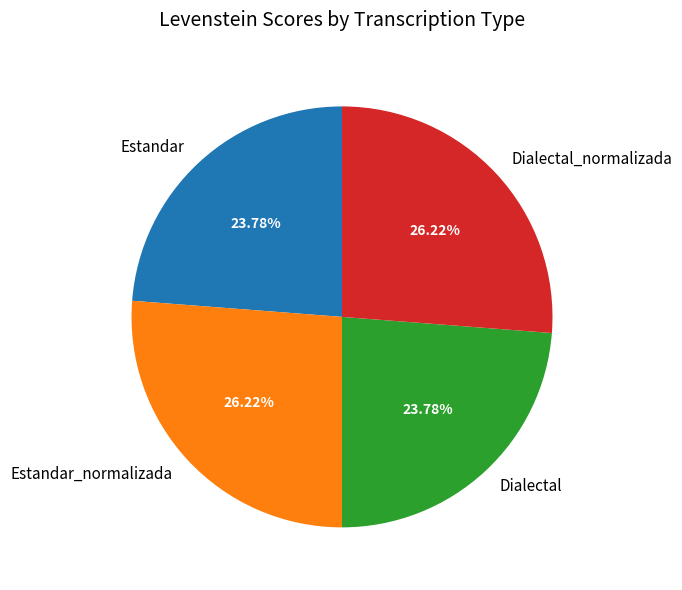

Which has a higher value, Dialectal or Dialectal_normalizada?

Dialectal_normalizada